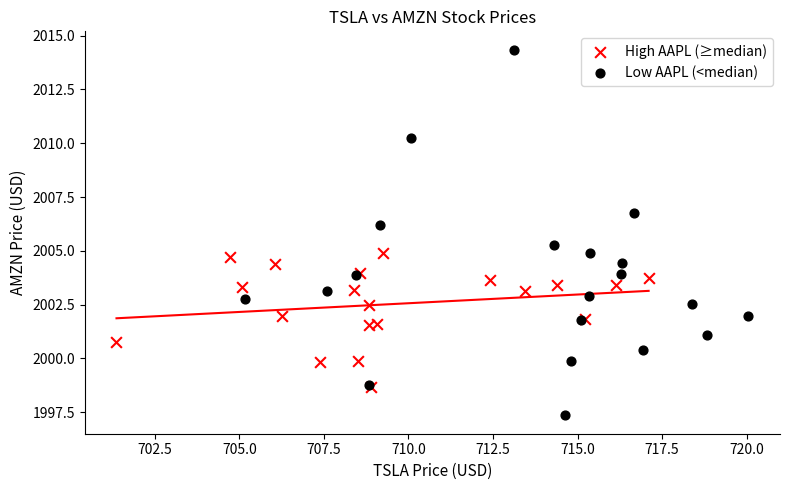

Which series has the widest spread of Y values?

Low AAPL (<median)